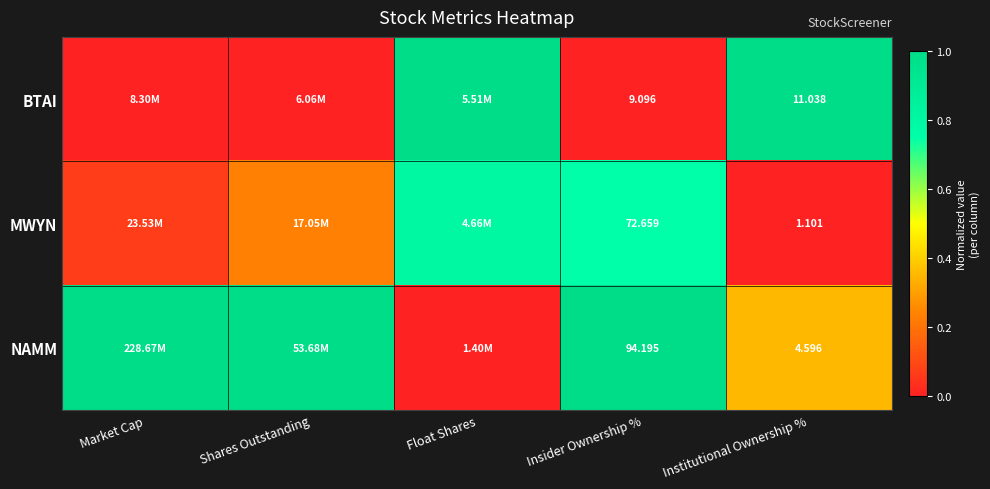

At which category does the chart reach its minimum across all series?

Market Cap